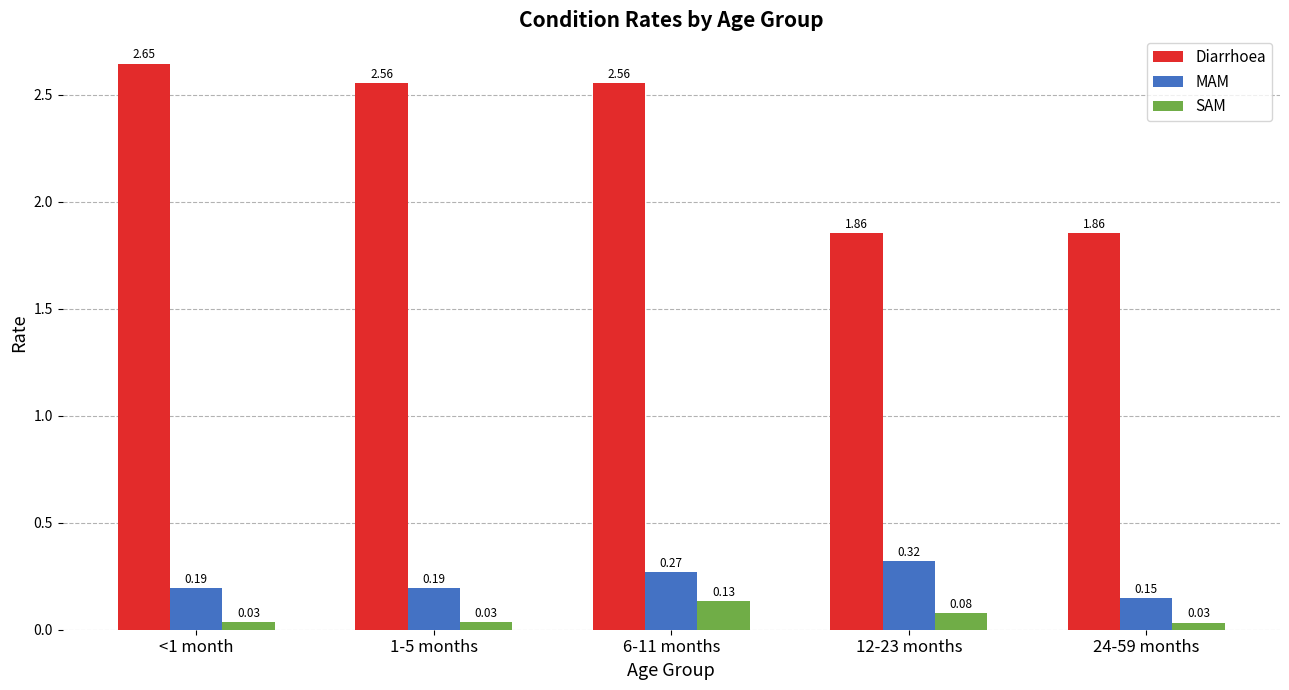

Is the value of SAM at 24-59 months greater than the value of Diarrhoea at 1-5 months?

No